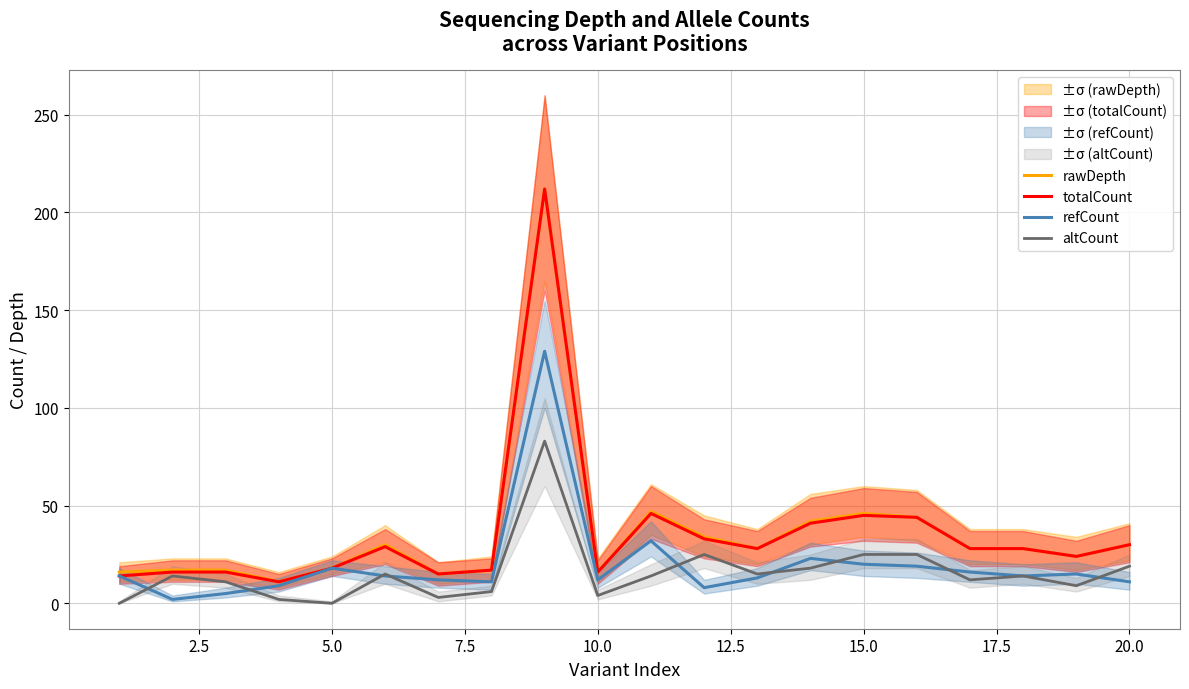

What is the minimum value for totalCount?

11